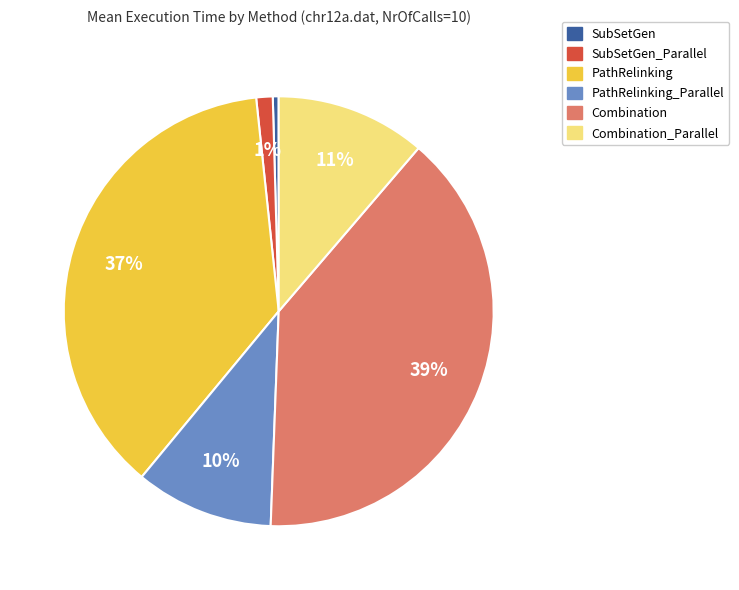

Is there any slice that represents more than half of the pie?

No